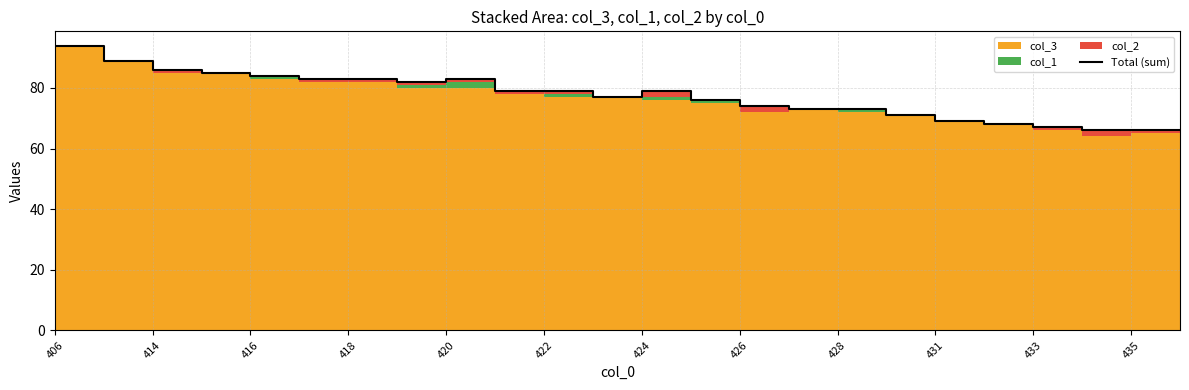

Reading left to right, list all the values displayed in this chart.

94	89	86	85	84	83	83	82	83	79	79	77	79	76	74	73	73	71	69	68	67	66	66	66